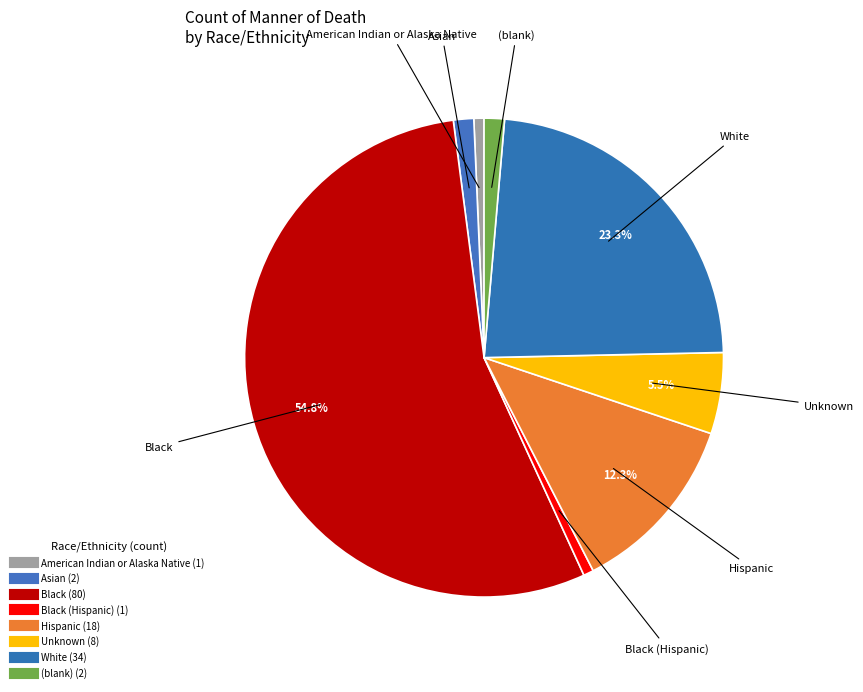

Count the number of slices in the pie.

8